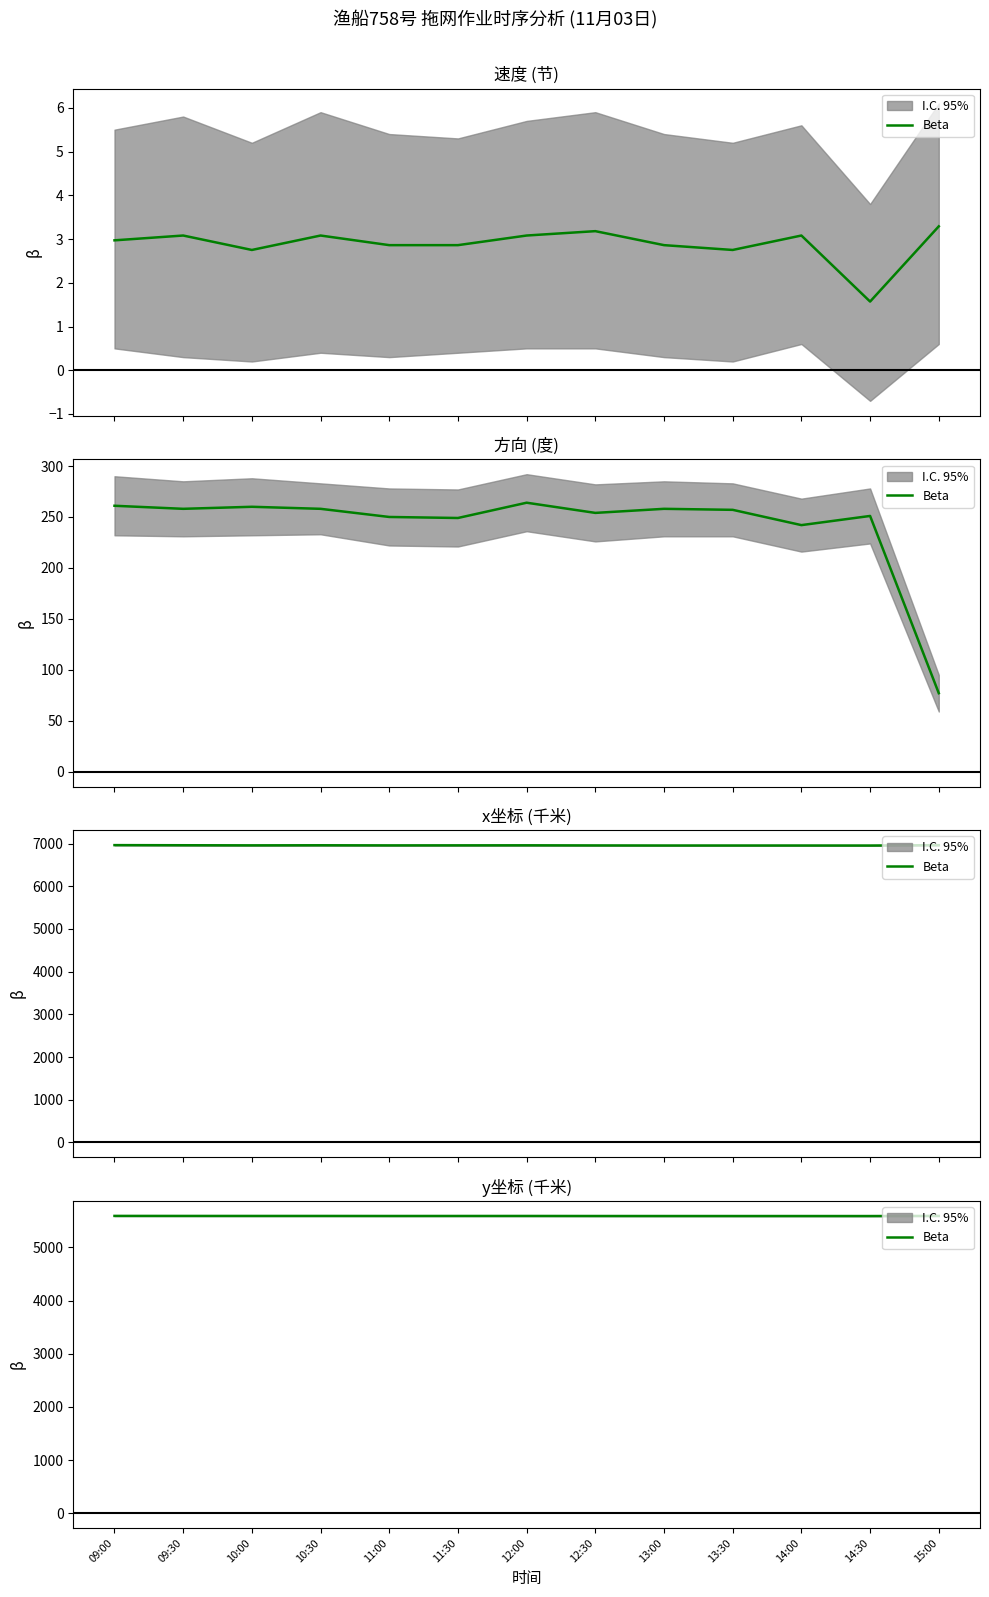

Which label corresponds to the largest value in the chart?

09:00